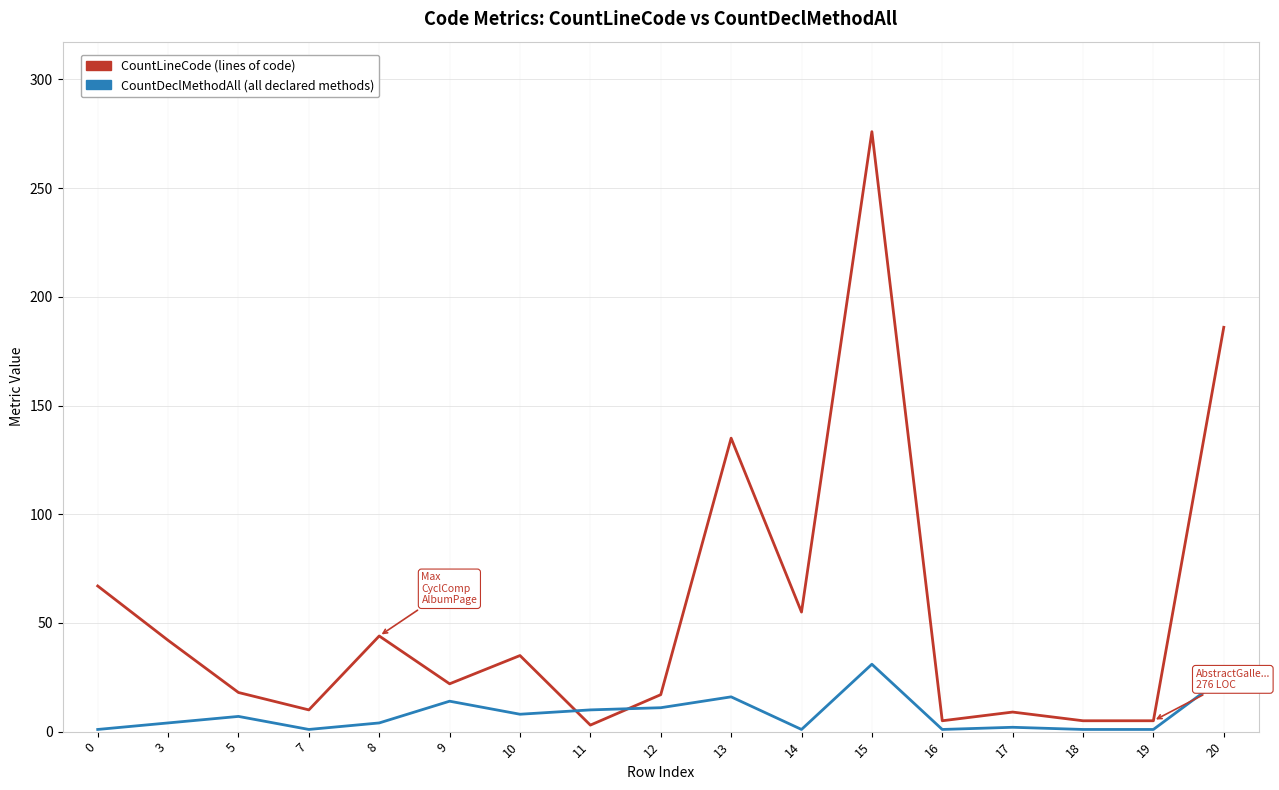

What is the maximum value shown in the chart?

276